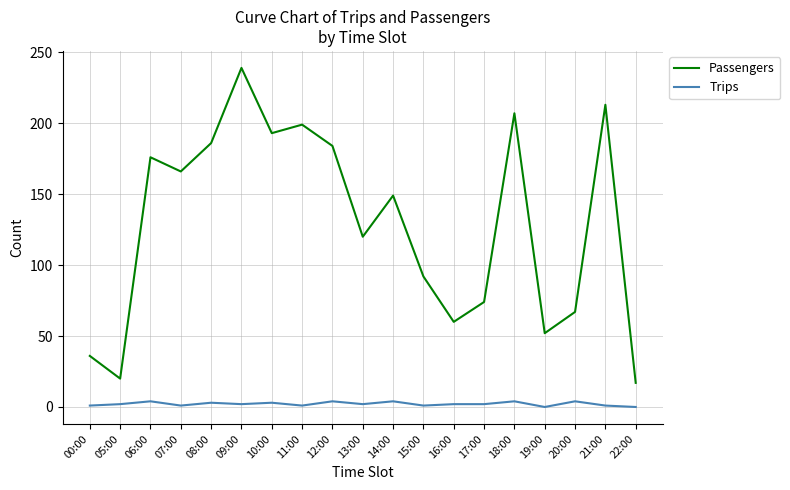

True or false: Passengers has a value of 60 at 16:00.

True